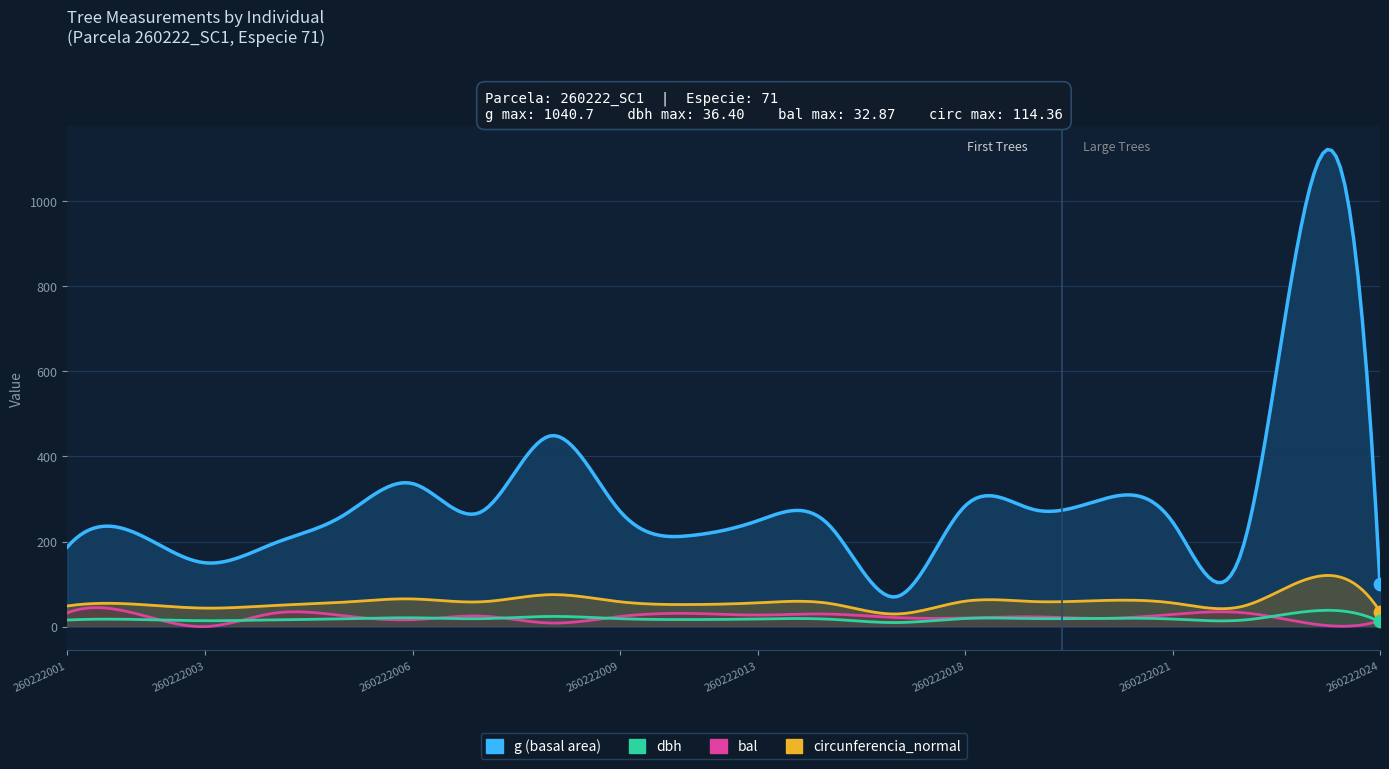

What are all the series names shown in the legend?

dbh, g, bal, circunferencia_normal